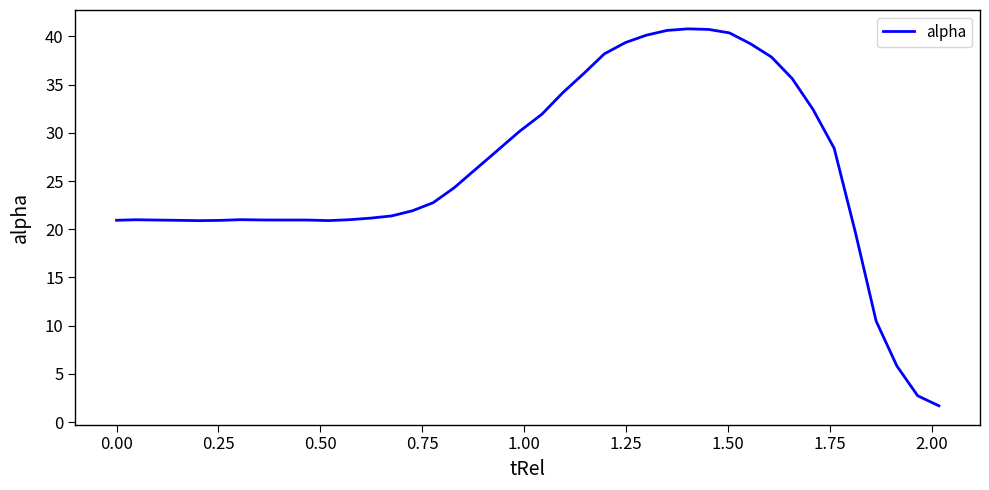

How many lines are shown in the chart?

1